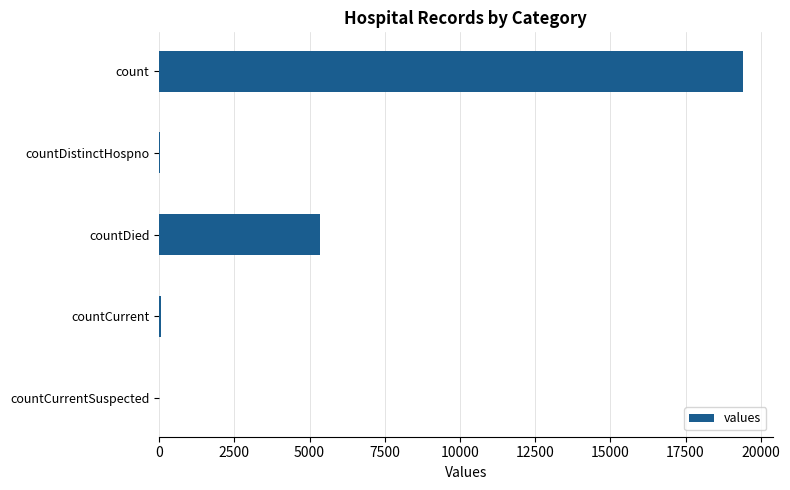

Where is the data nearest to the value 9710?

countDied